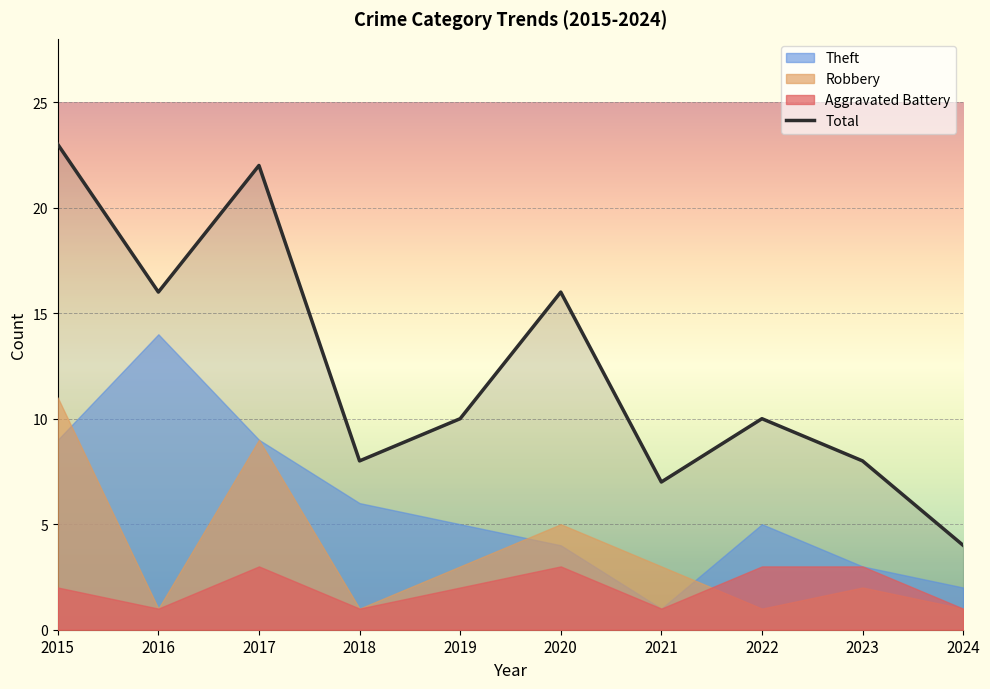

Which label corresponds to the largest value in the chart?

2015